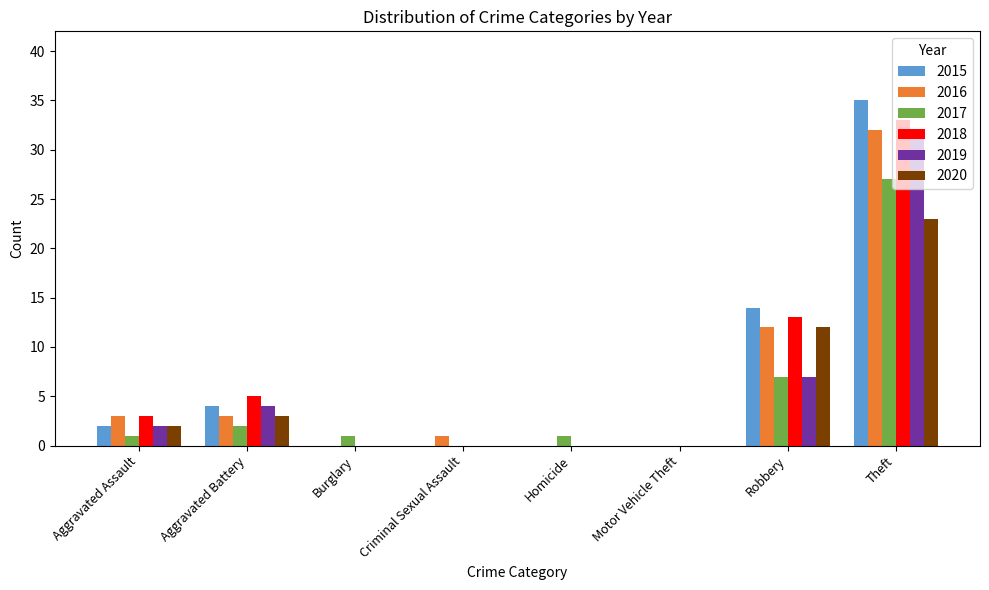

How many series are shown in this chart?

6